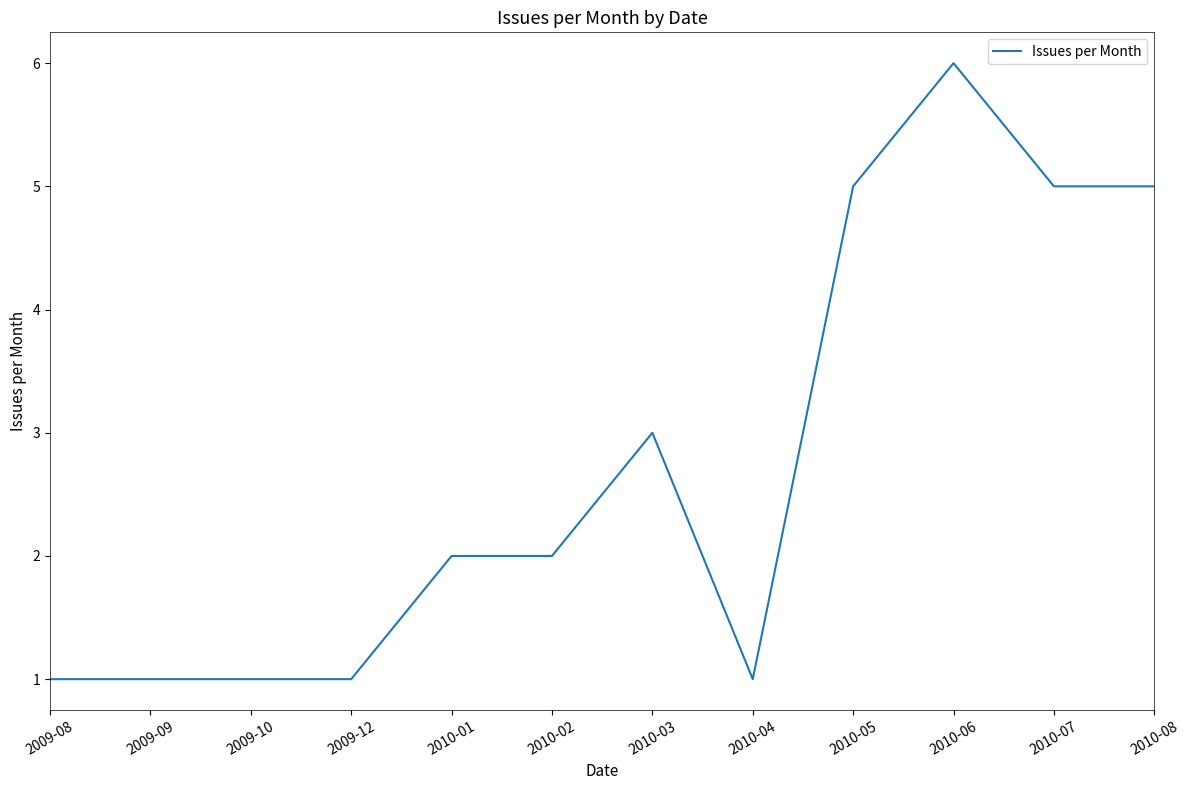

Does the chart have visible grid lines?

No